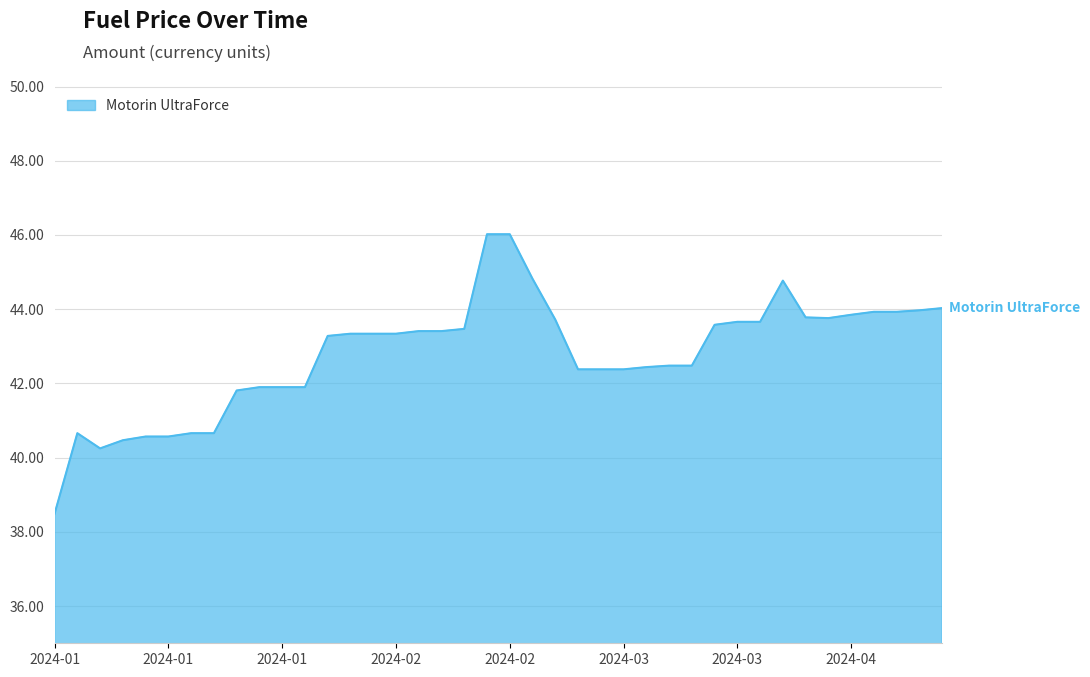

What is the greatest value displayed?

46.0